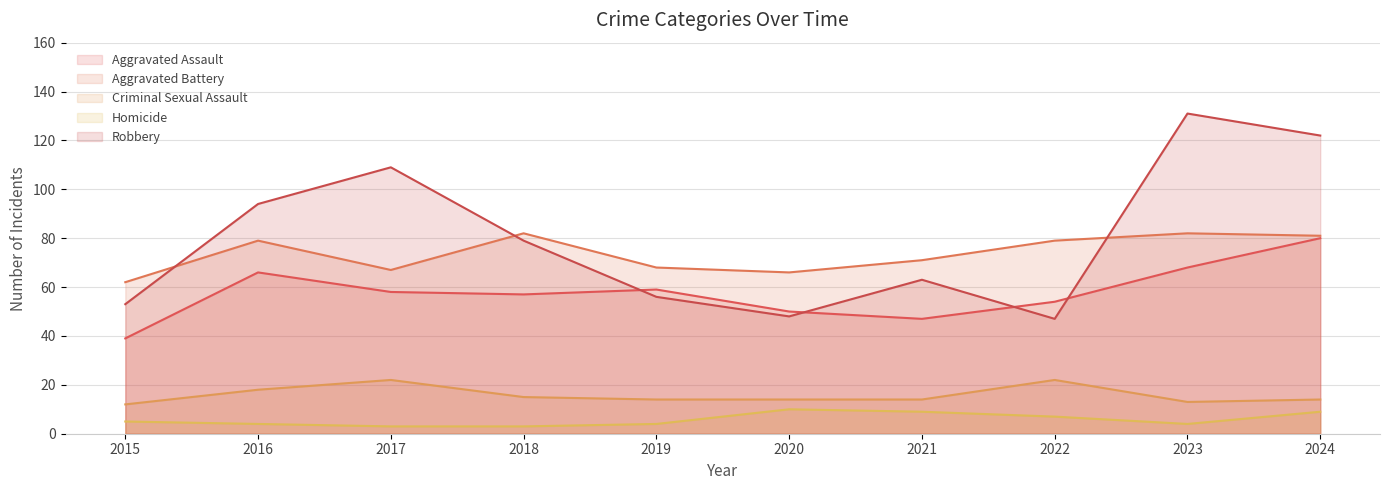

How many values in the Criminal Sexual Assault series exceed 14?

4